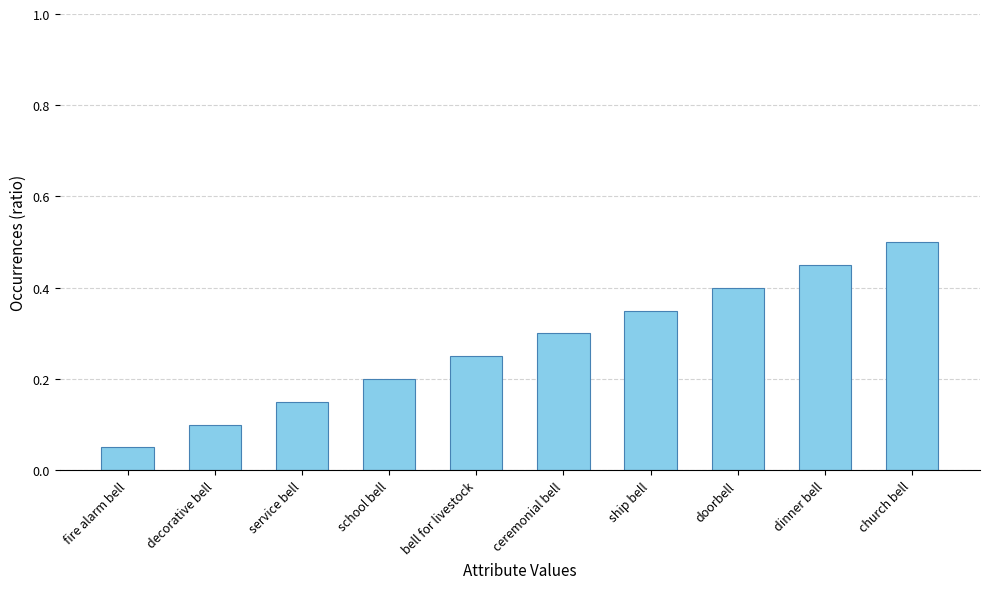

The chart shows a value of 0.5 at dinner bell. True or false?

True